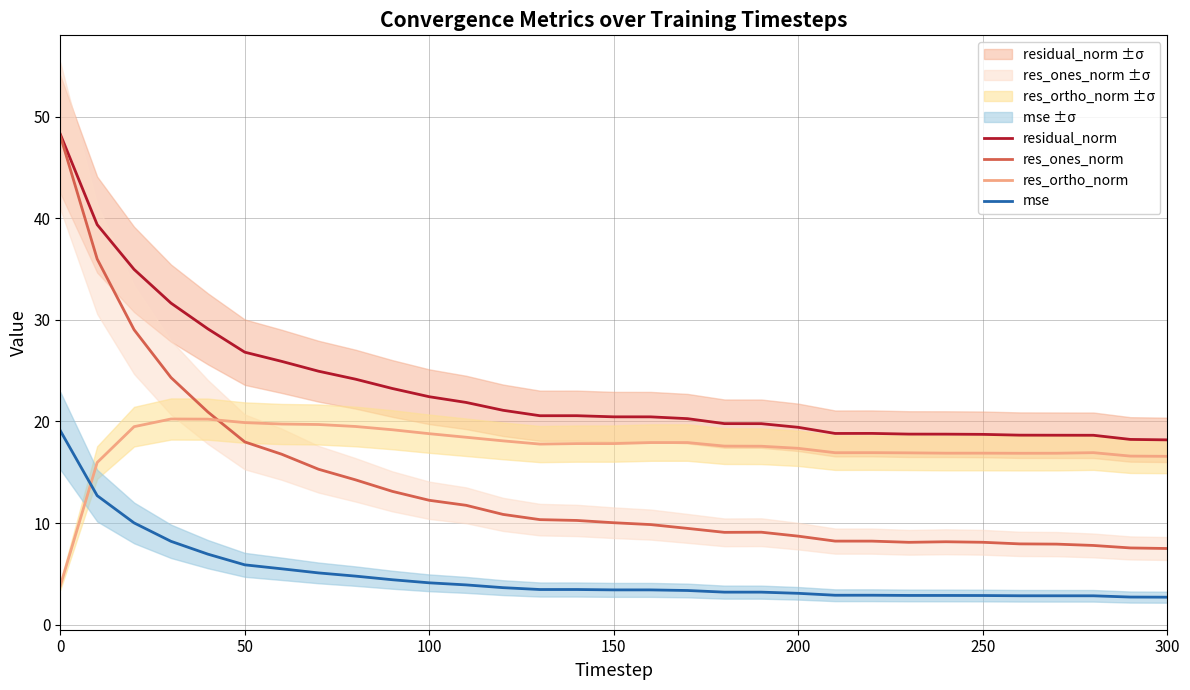

How many categories are shown in the chart?

31